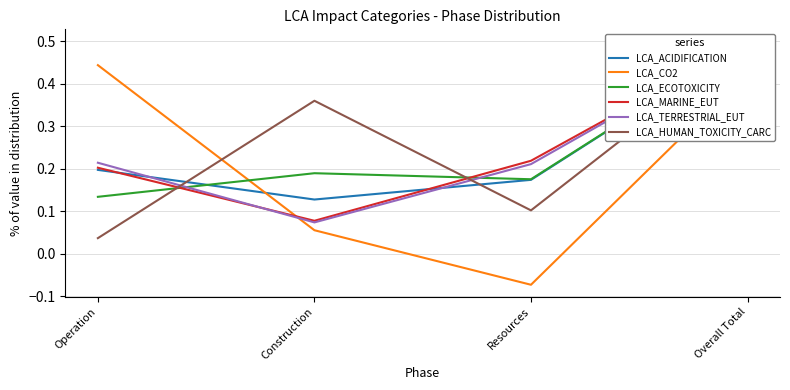

How many lines are shown in the chart?

6